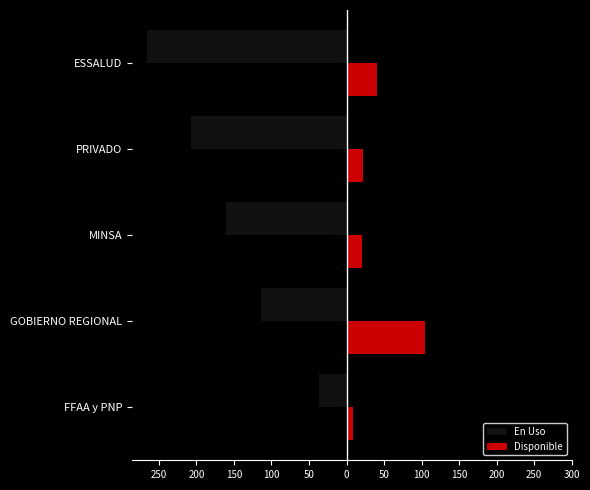

What are all the series names shown in the legend?

En Uso, Disponible